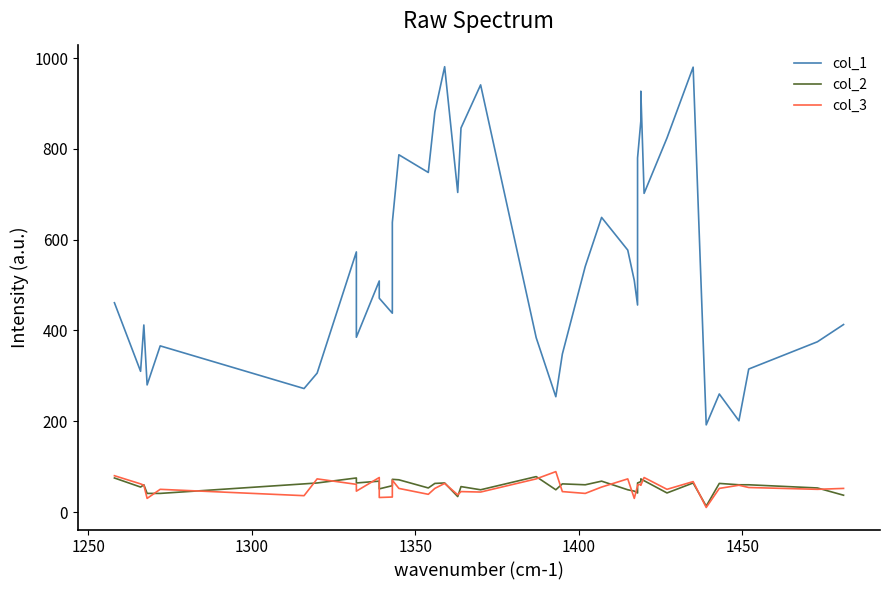

At how many categories does at least one series exceed 486?

20